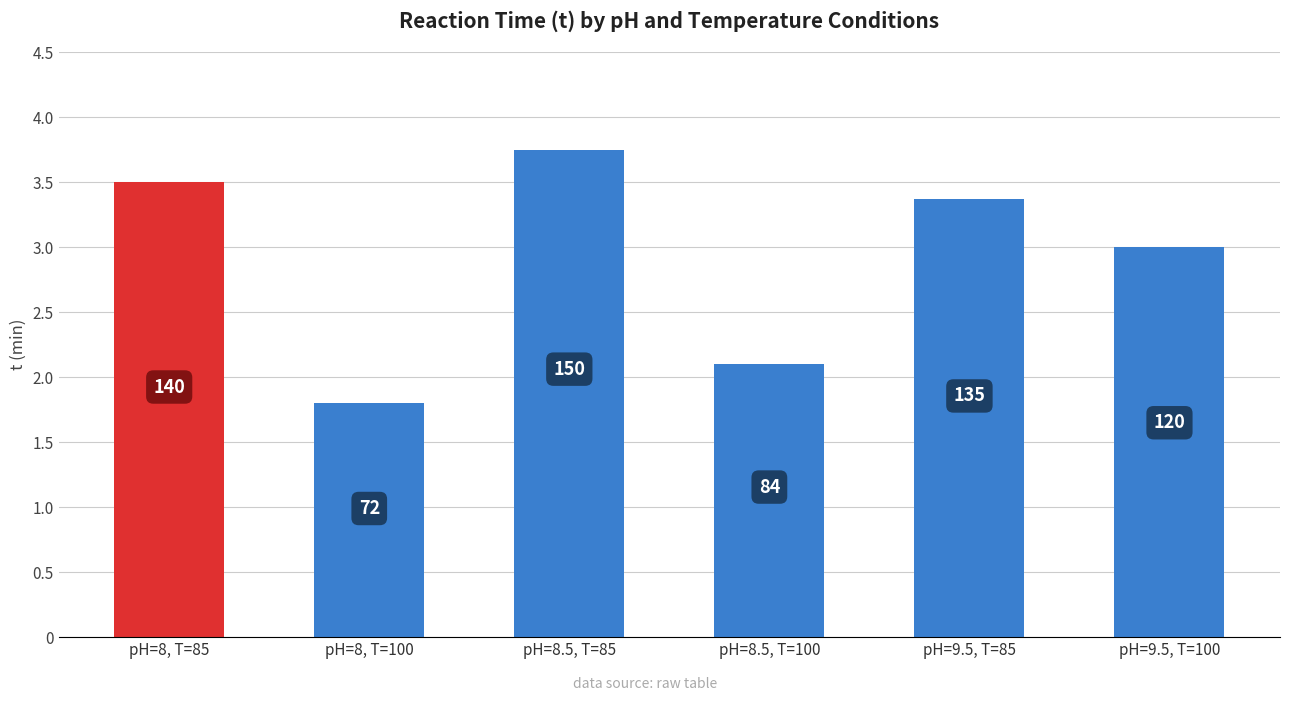

Are the bars horizontal?

No